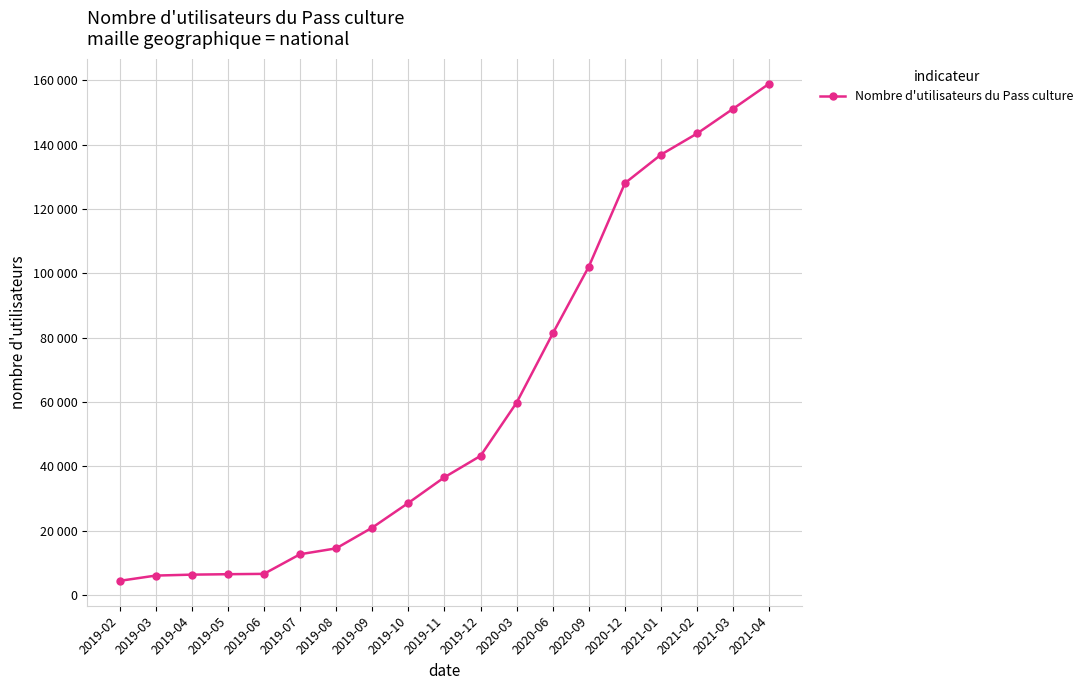

What is the smallest value displayed?

4390